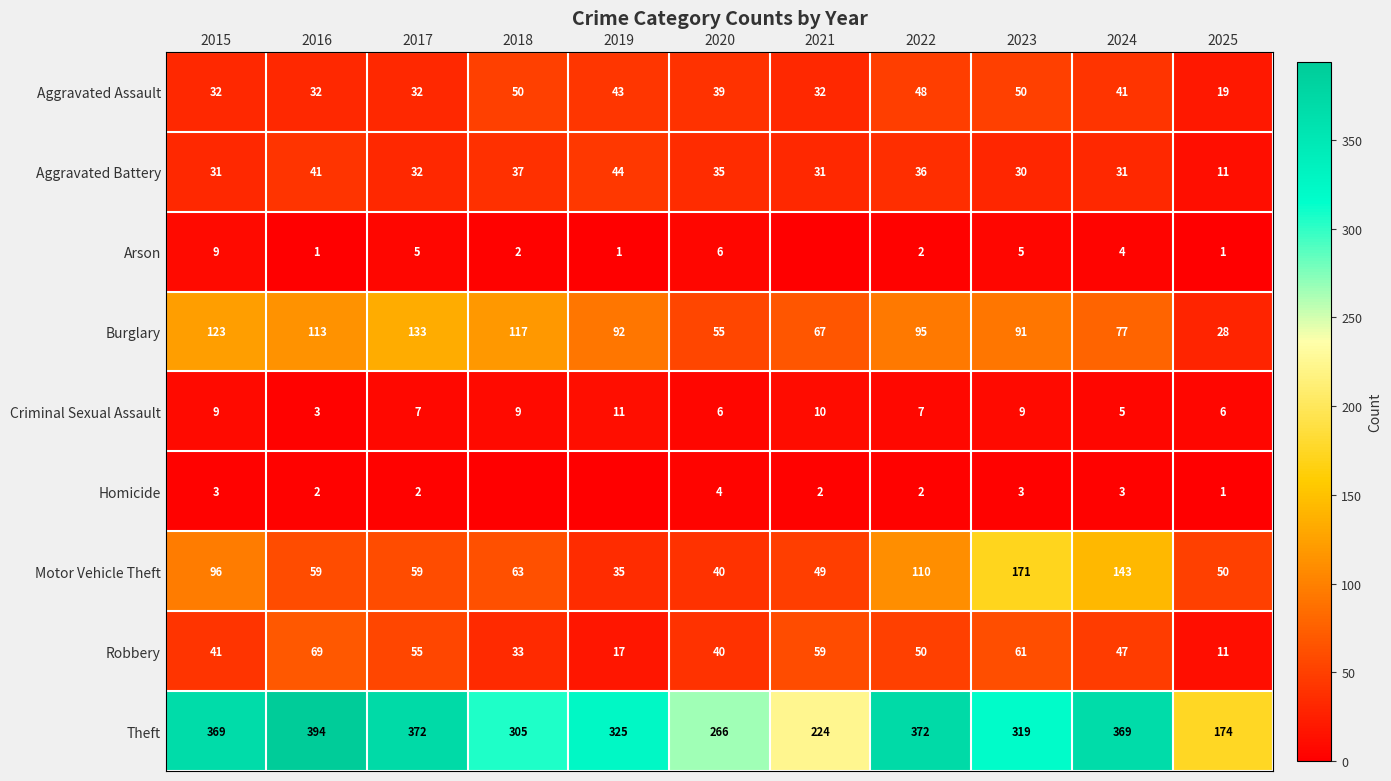

At which label does Aggravated Battery reach its peak?

2019